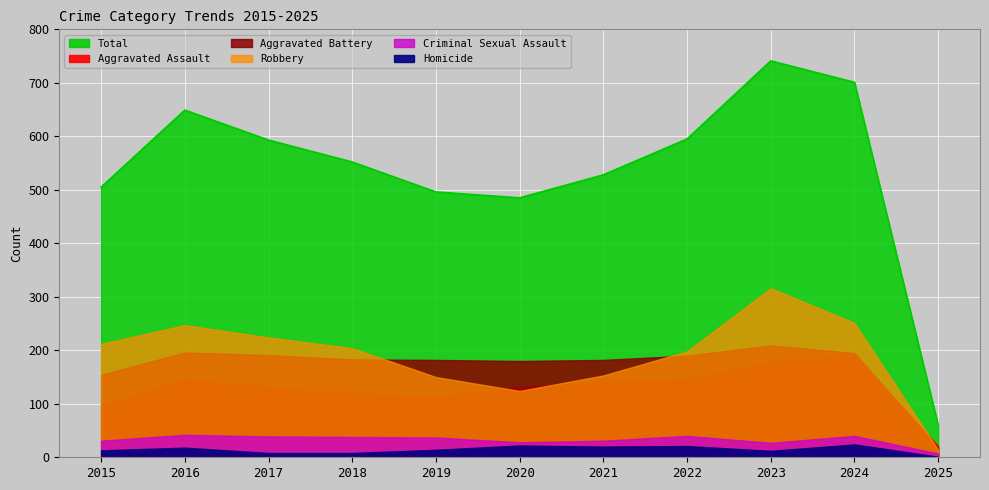

Which series has the largest total across all categories?

Total